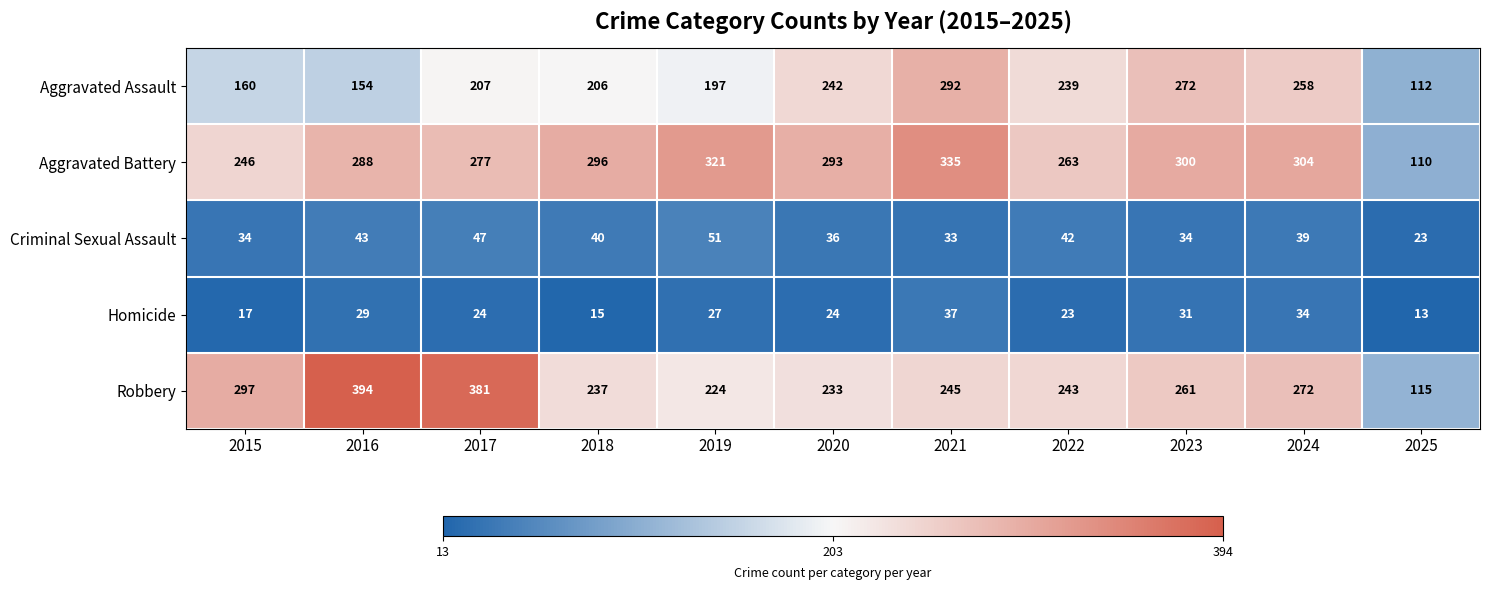

What is the average value of the Criminal Sexual Assault series?

38